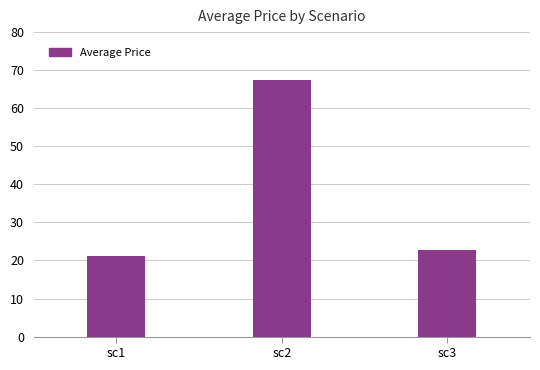

What is the value of the 2nd bar from the left?

67.4